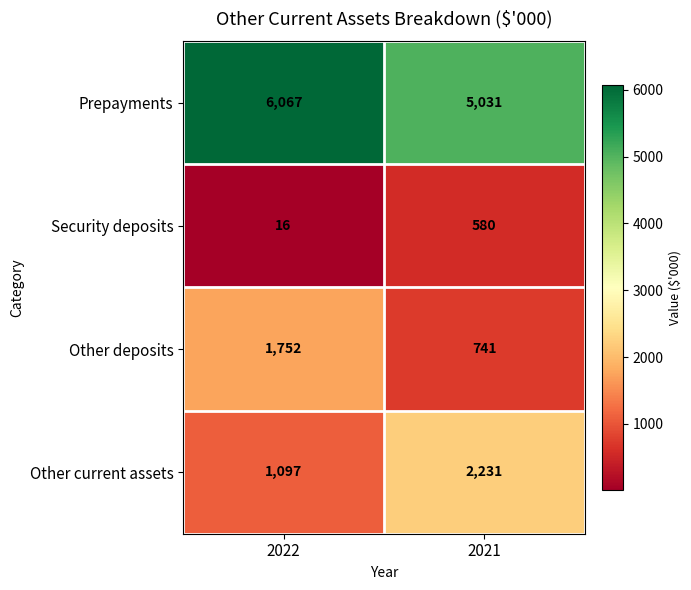

What is the minimum value shown in the chart?

16